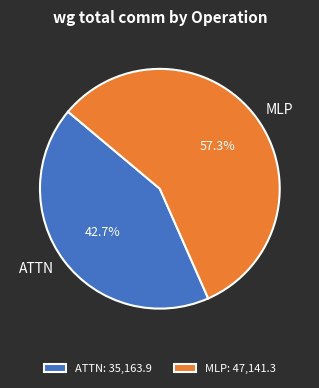

Does any single category account for the majority?

Yes